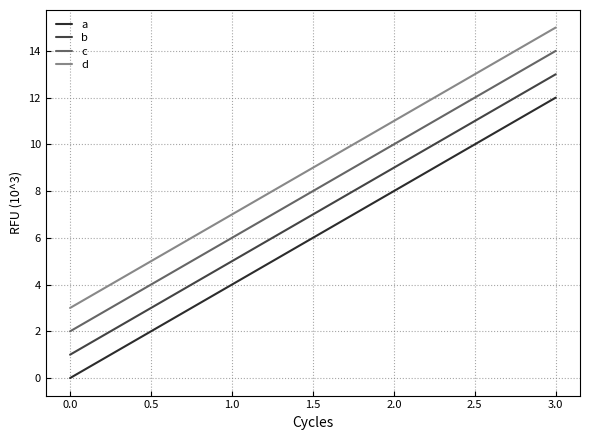

True or false: a and d cross at least once.

False